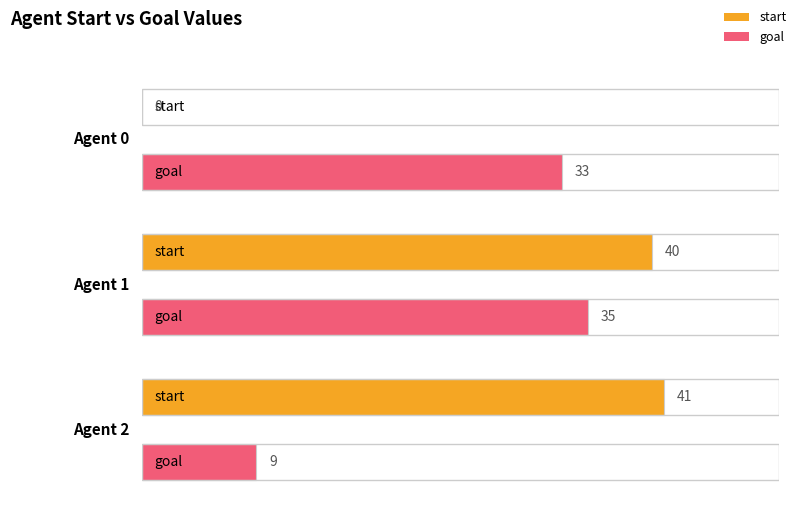

Reading left to right, transcribe all the data shown in this chart.

start: 0	40	41
goal: 33	35	9